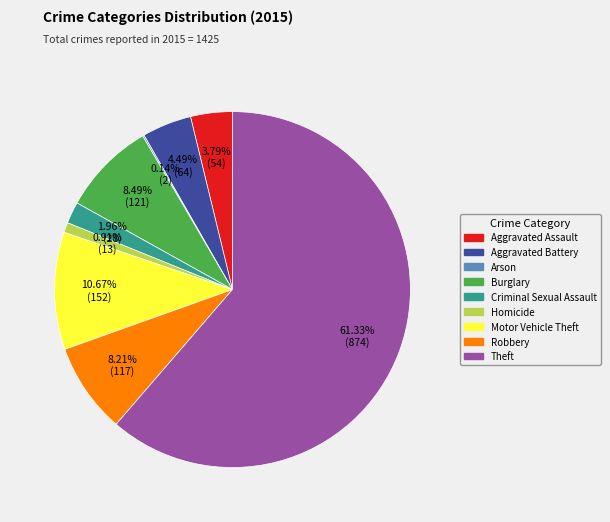

To the nearest percent, what portion does Criminal Sexual Assault represent?

2%